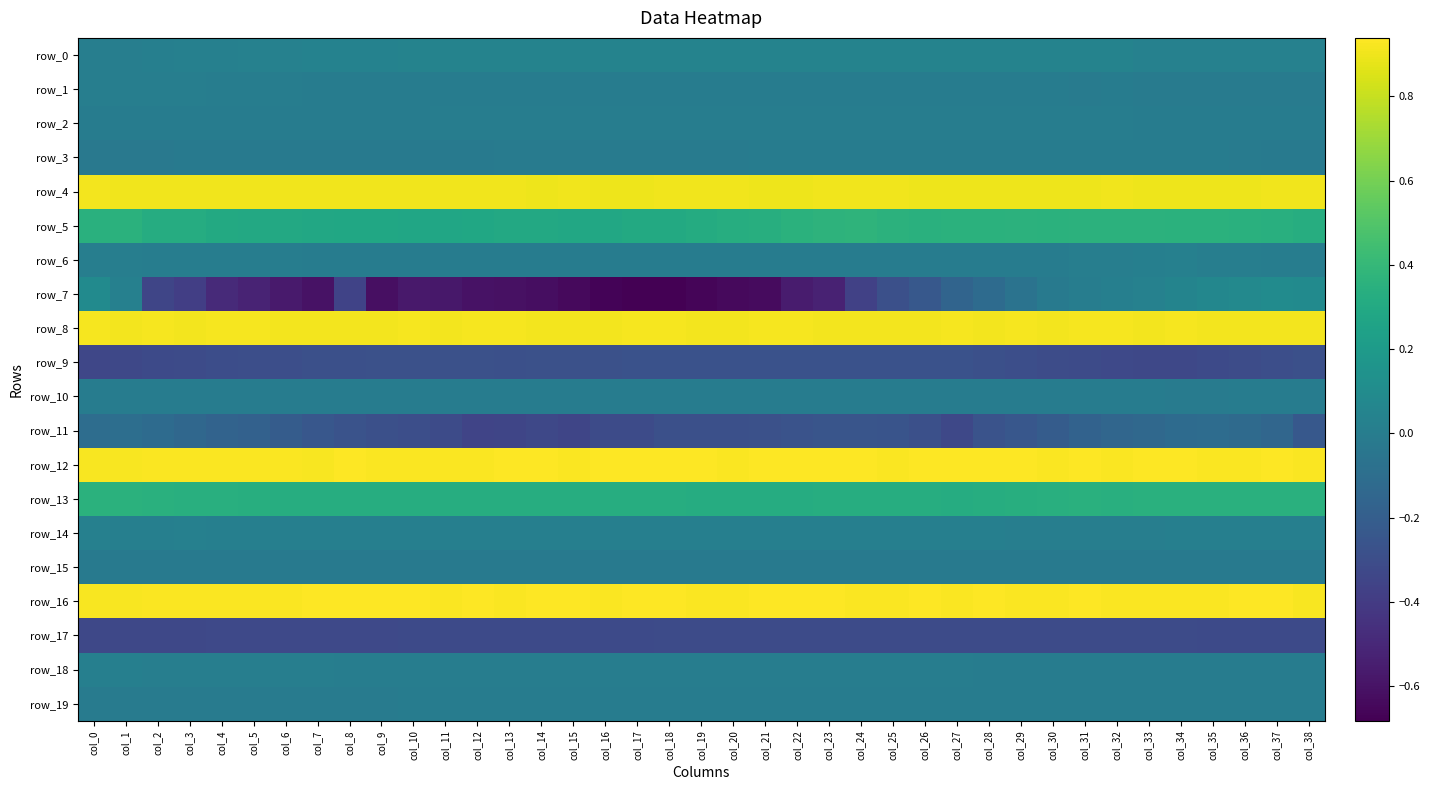

True or false: row_10 has a value of 0.0 at col_19.

True